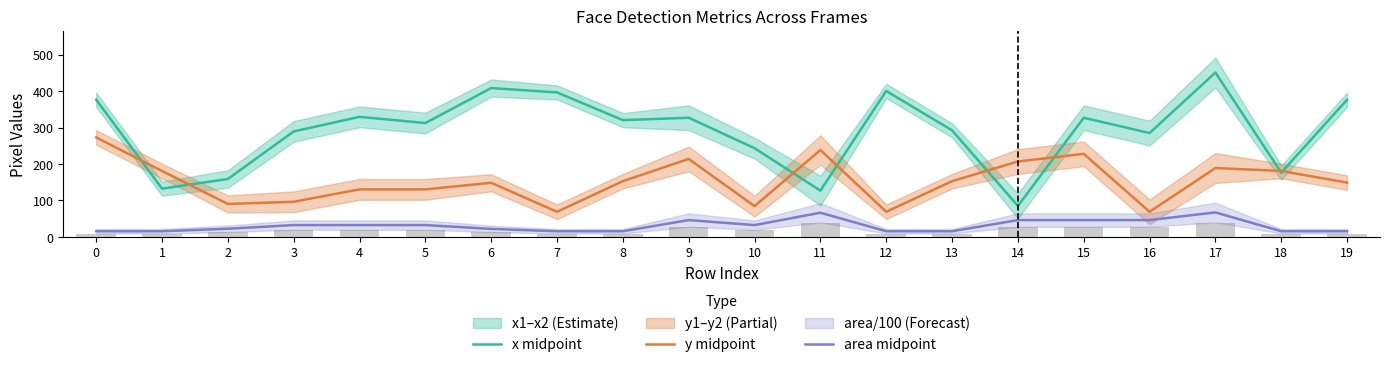

Rank the categories by y midpoint value from highest to lowest.

0, 11, 15, 9, 14, 17, 1, 18, 8, 13, 19, 6, 4, 5, 3, 2, 10, 7, 12, 16